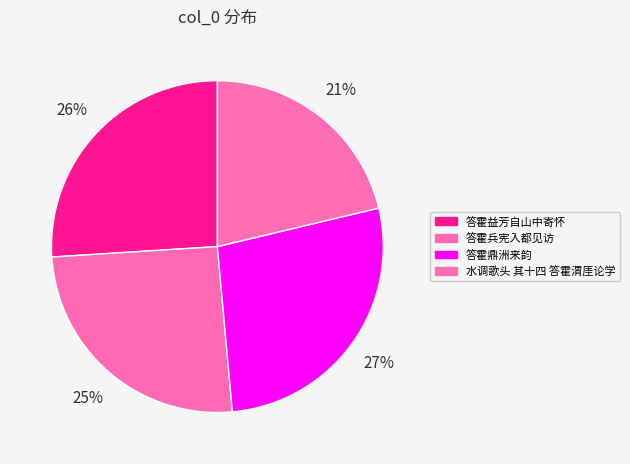

What percentage is the 水调歌头 其十四 答霍渭厓论学 slice, to the nearest percent?

21%